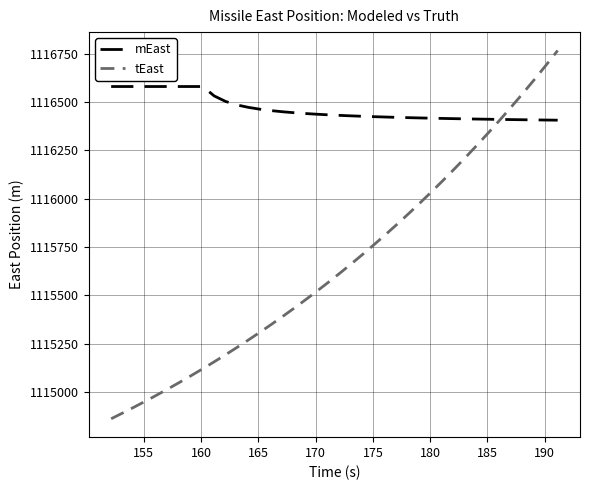

What is the minimum value shown in the chart?

1114862.5